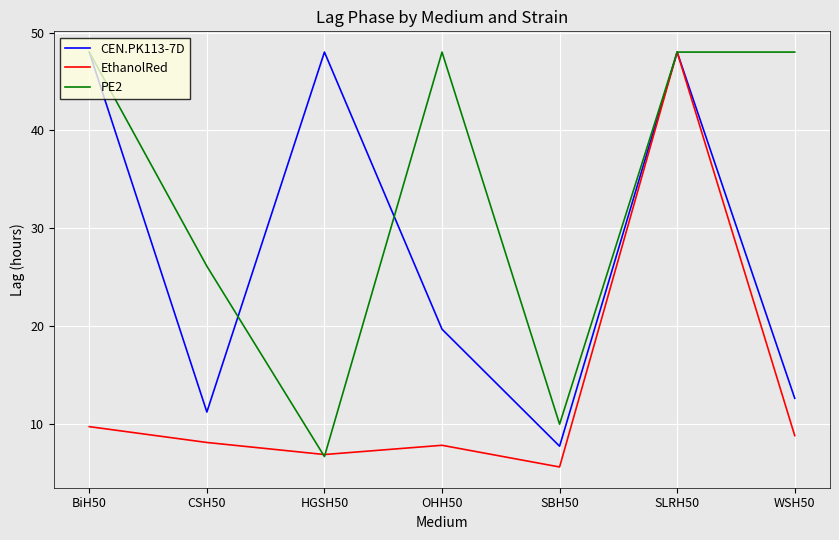

Is it true that PE2 equals 3.5 at HGSH50?

False